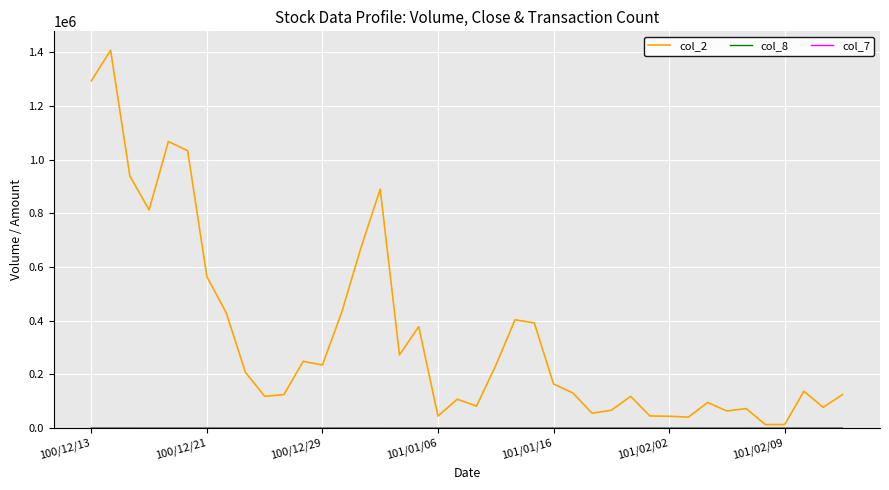

Which series has the largest total across all categories?

col_2